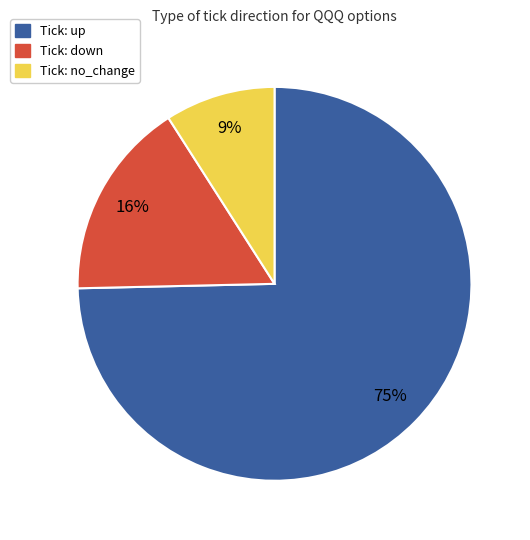

Which category has the biggest portion of the pie?

Tick: up